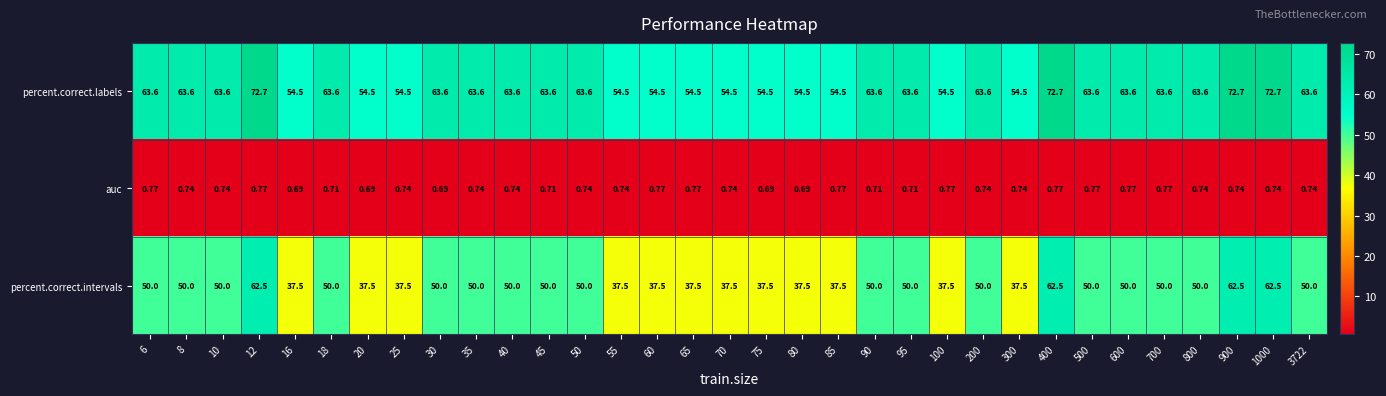

Is the value of percent.correct.labels at 8 greater than the value of percent.correct.intervals at 25?

Yes